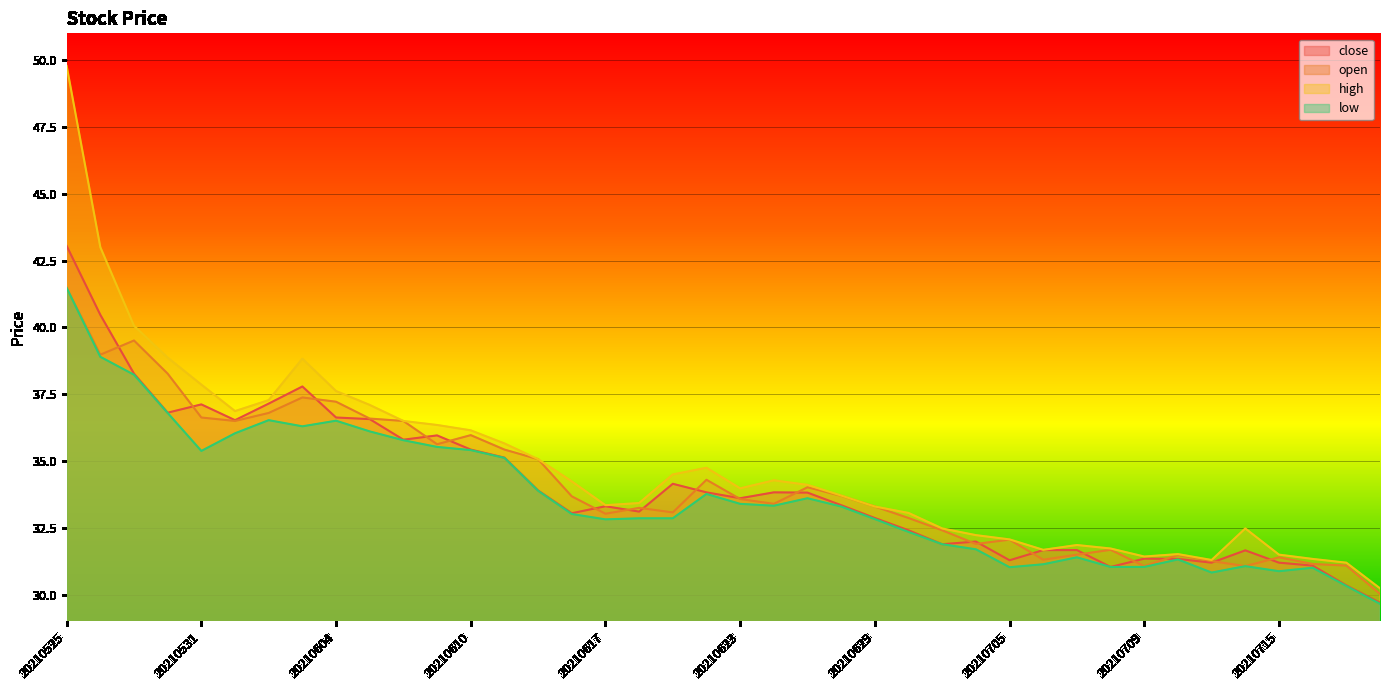

Which has a higher value, 20210526 or 20210611?

20210526